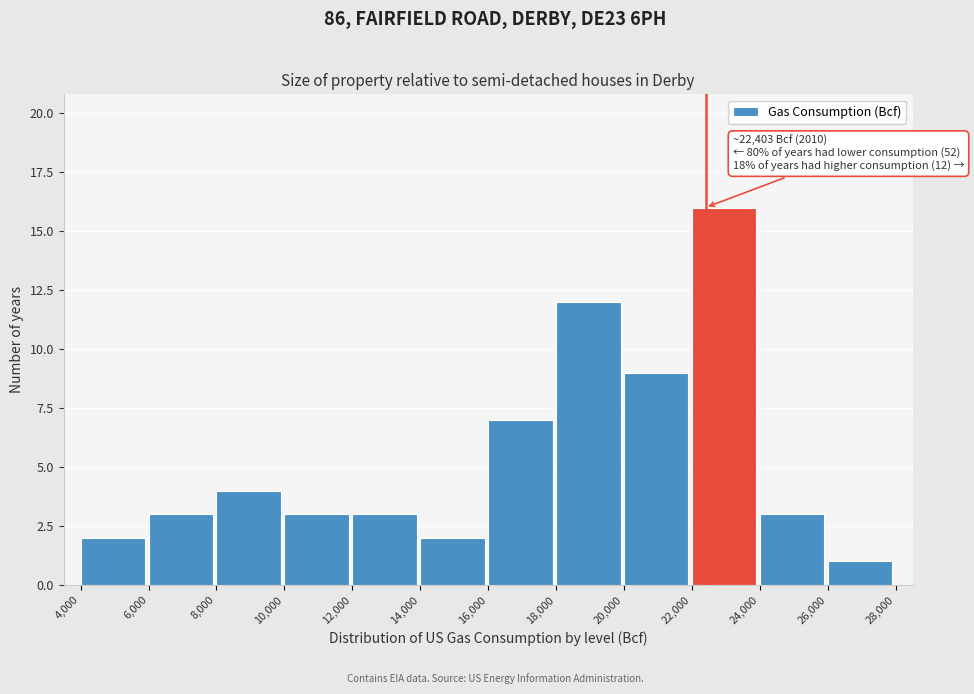

Over which range of the x-axis is the bar tallest?

22,000 to 24,000